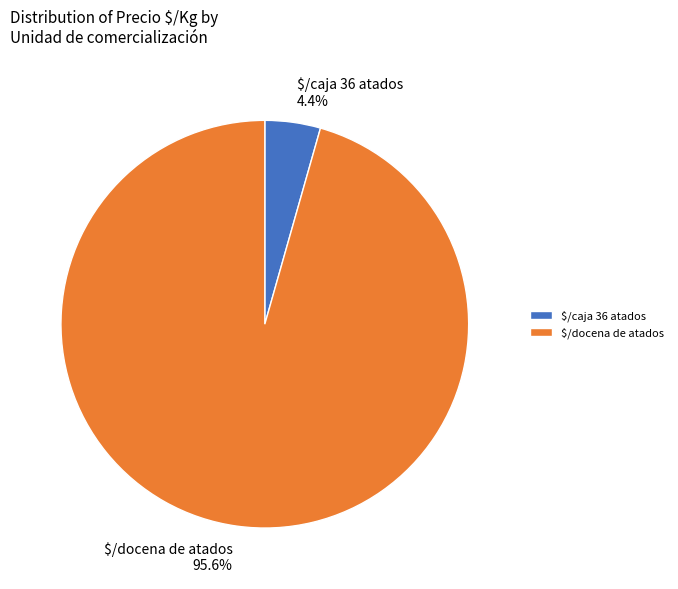

How much of the chart is everything except $/docena de atados?

4.4%